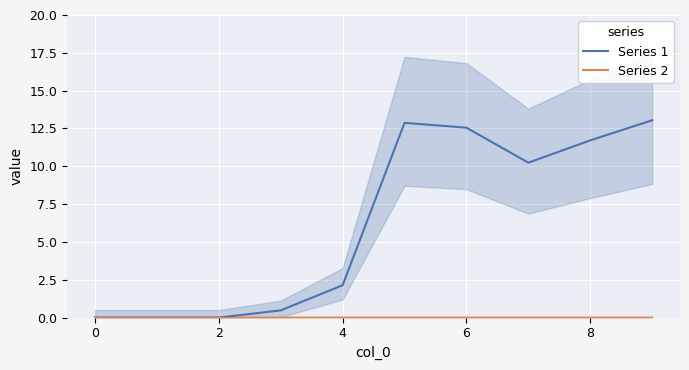

List the series in order of their peak value, highest first.

Series 1, Series 2